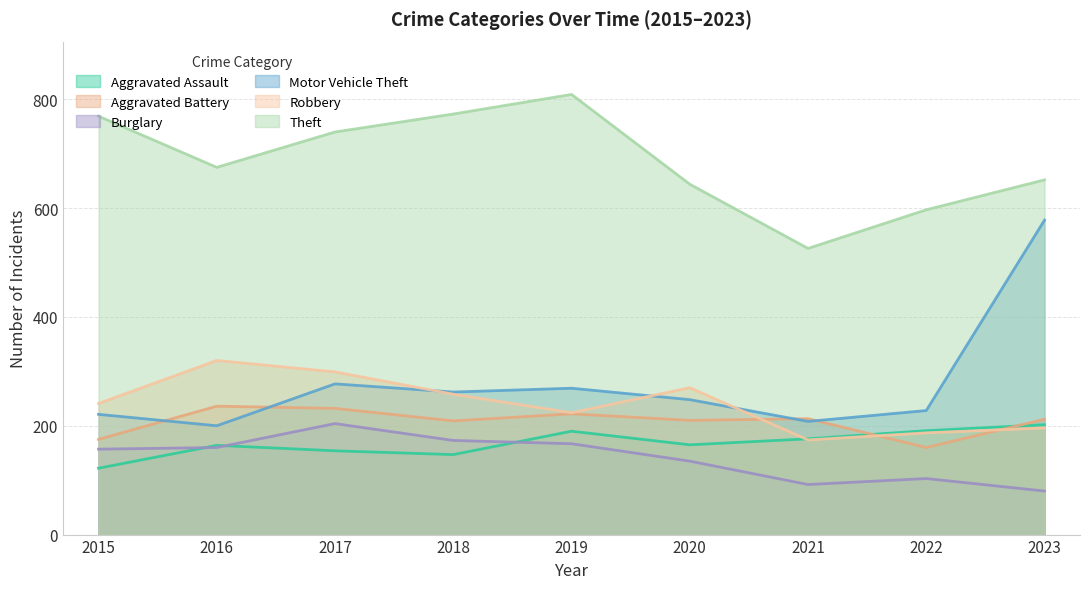

At which category is the sum across all series the highest?

2023